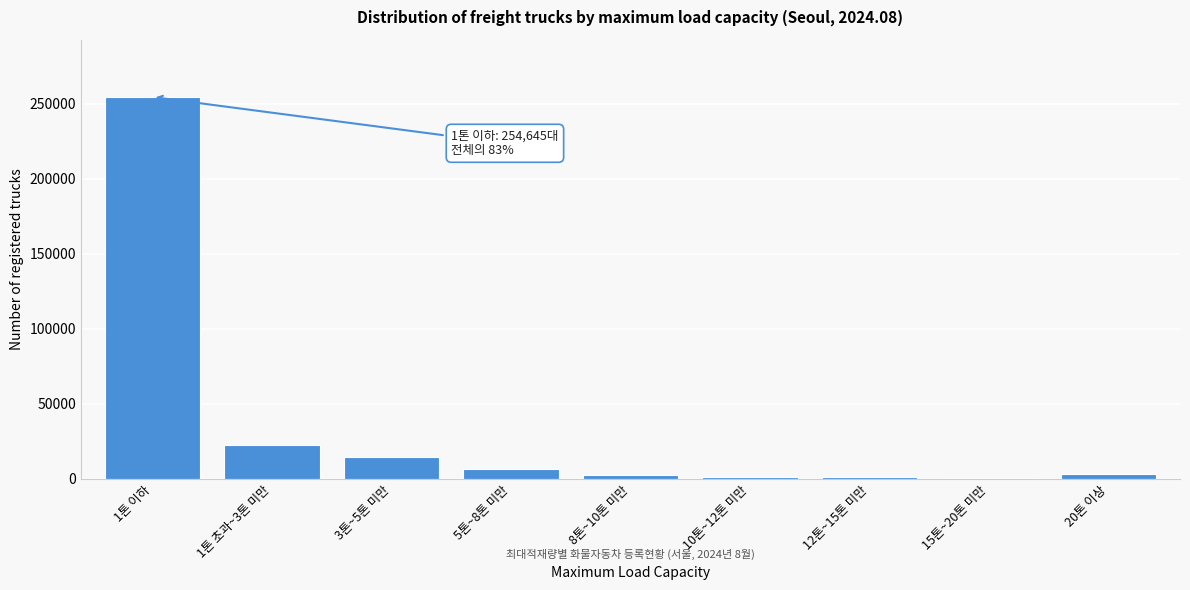

Which has a higher value, 1톤 이하 or 1톤 초과~3톤 미만?

1톤 이하